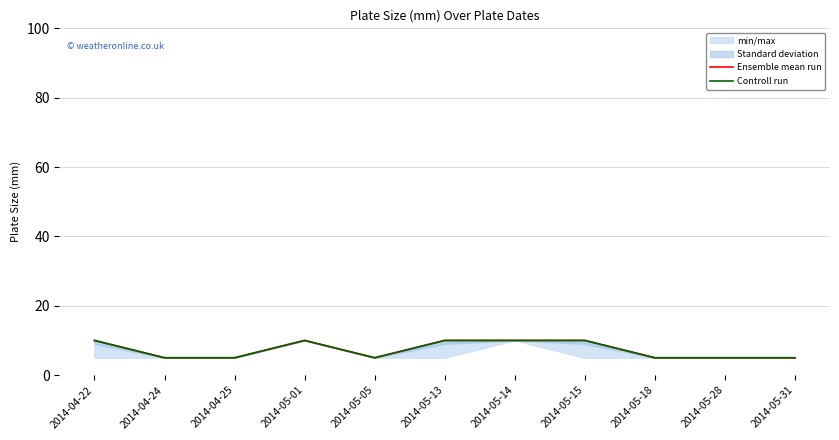

True or false: Ensemble mean run has more than 2 points higher than both neighbors.

False